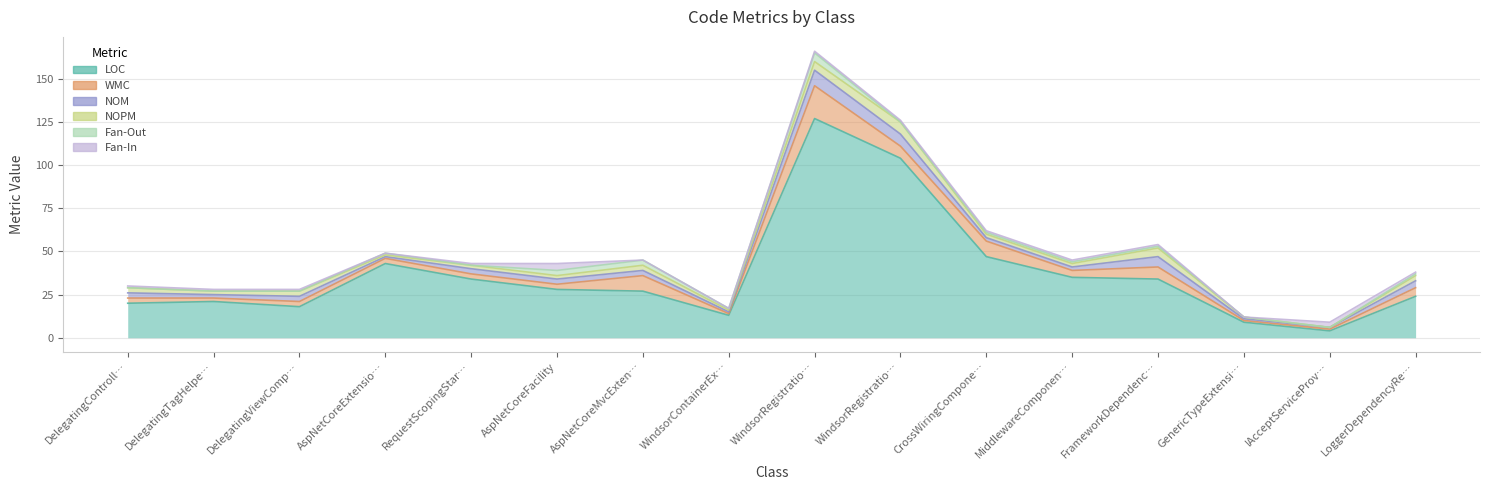

At how many categories does at least one series exceed 125?

1